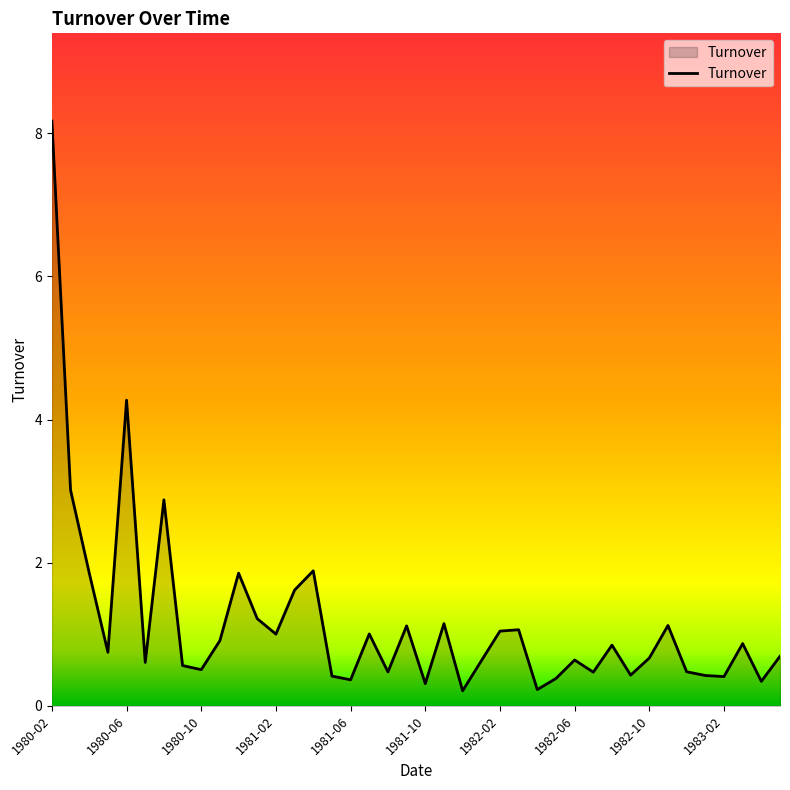

What is the difference between the maximum and minimum values?

8.0